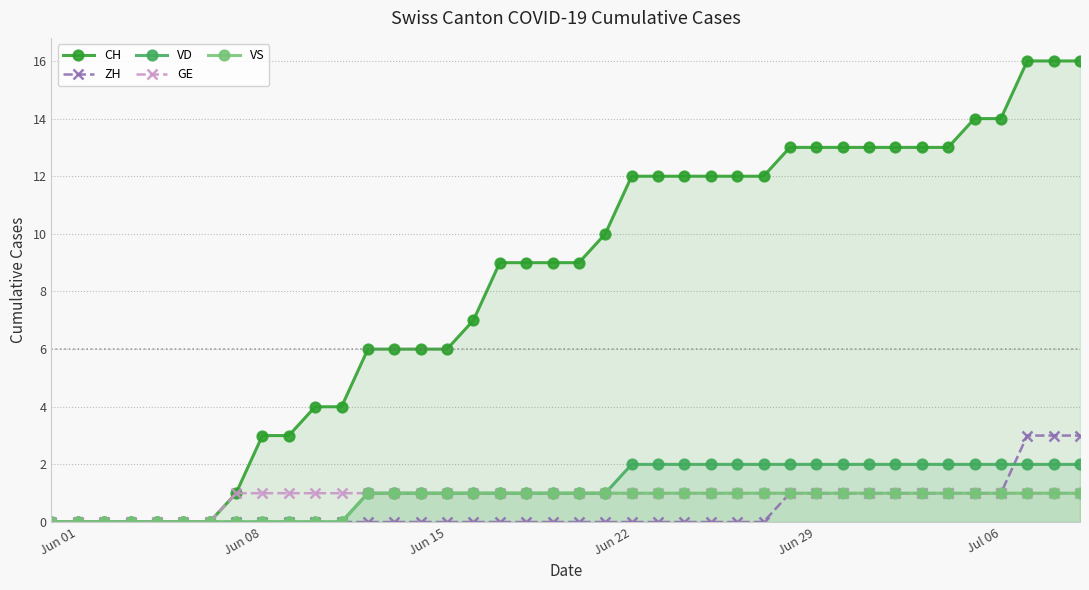

True or false: VD and CH intersect in this chart.

False